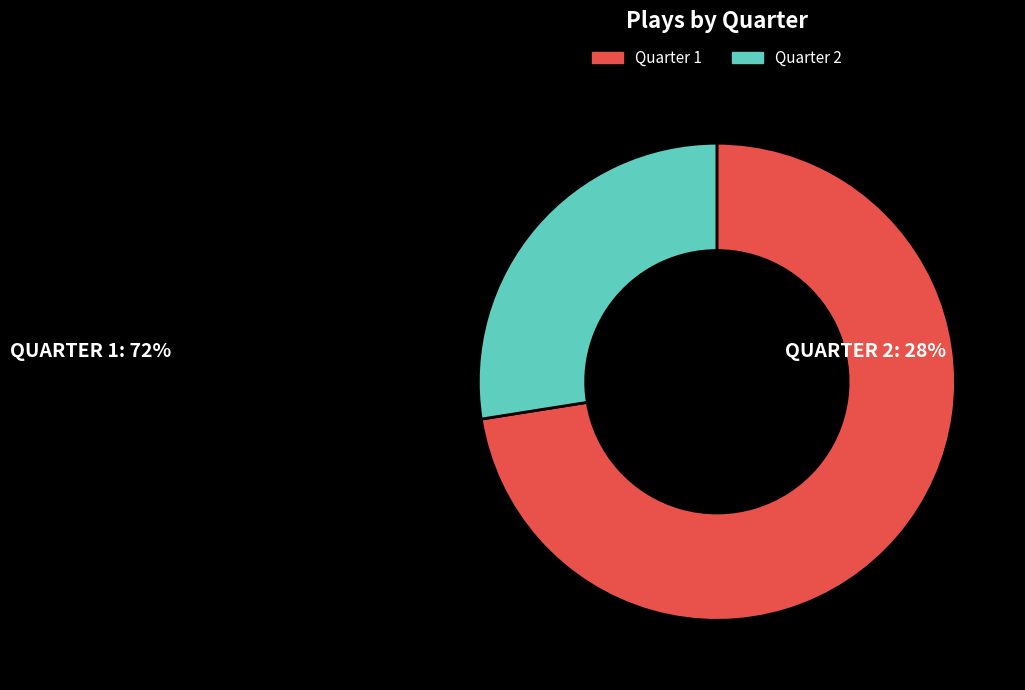

Rank the categories by value from lowest to highest.

Quarter 2, Quarter 1